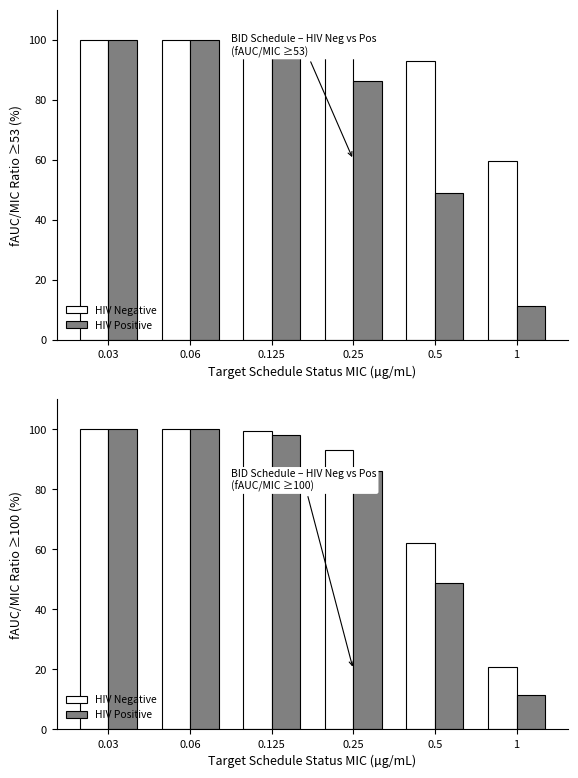

At 0.125, list the series in order from smallest to largest.

HIV Positive, HIV Negative